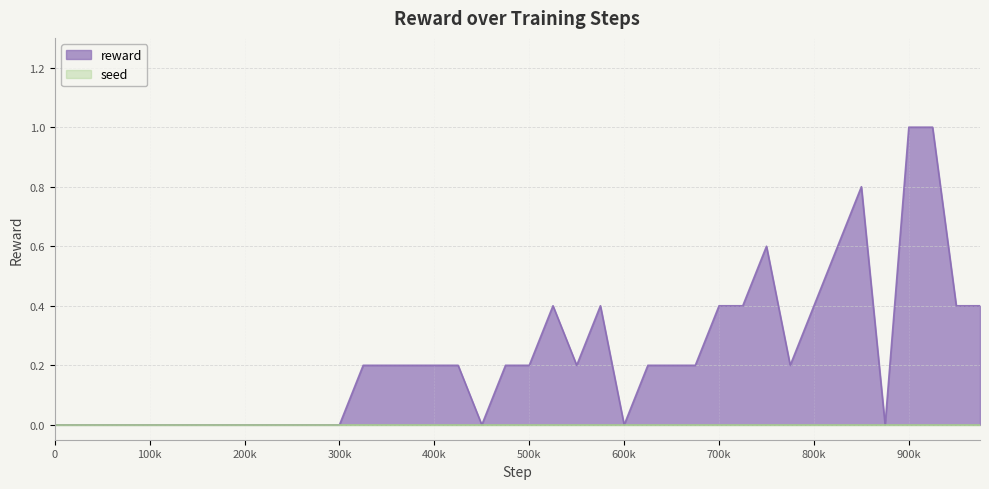

How many positive values are there?

24